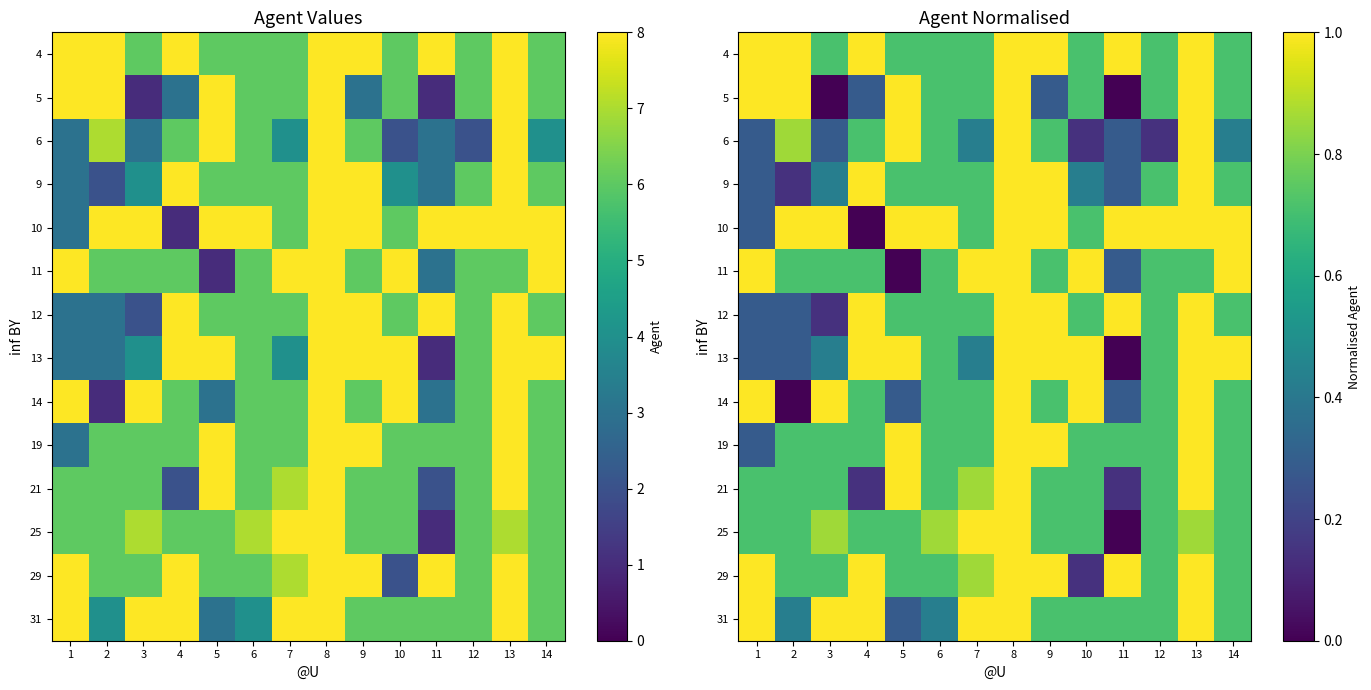

At how many categories does at least one series exceed 0?

14